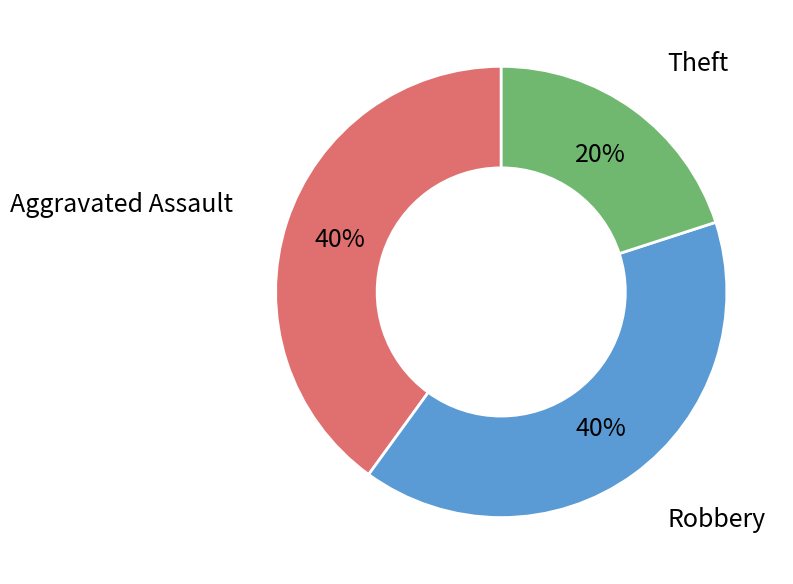

To the nearest percent, what is the average slice percentage?

33%